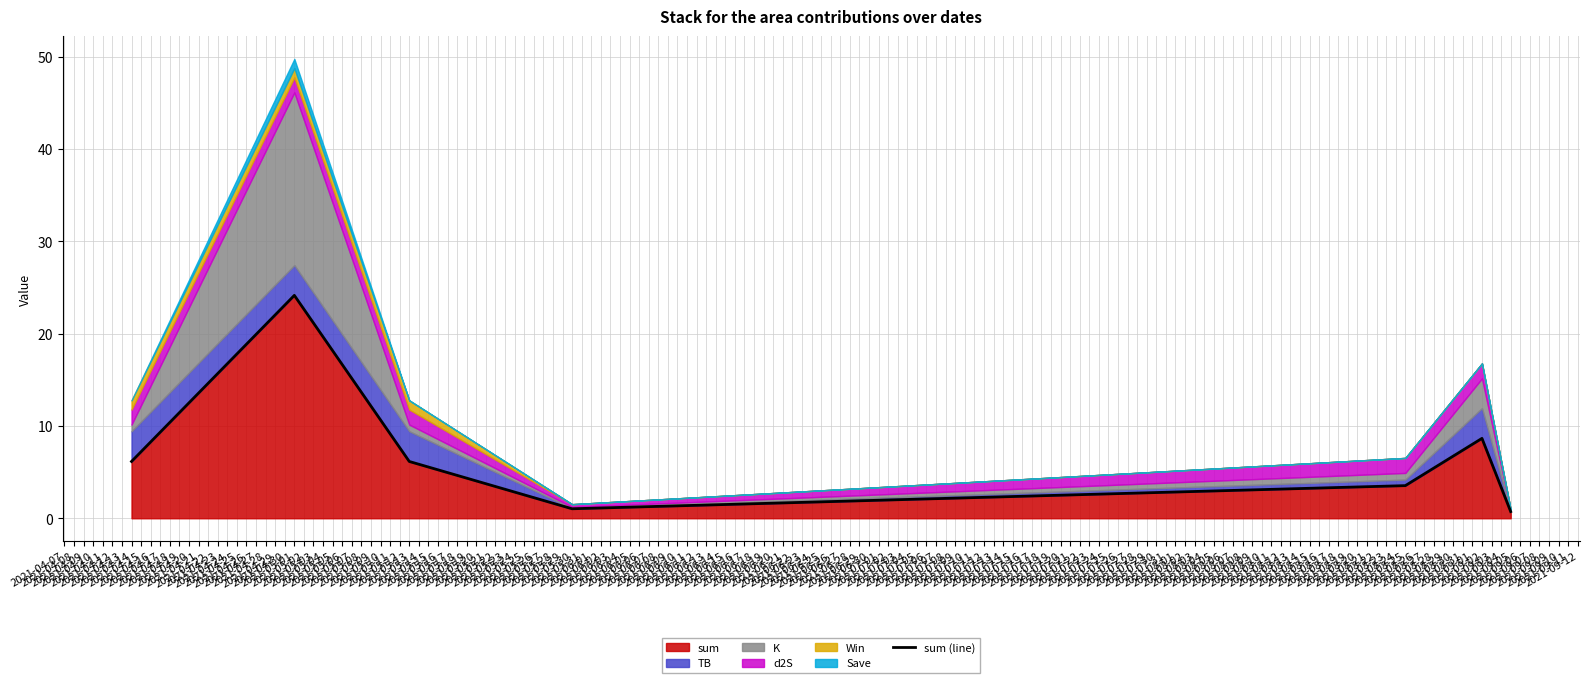

How many data points are above 6?

4